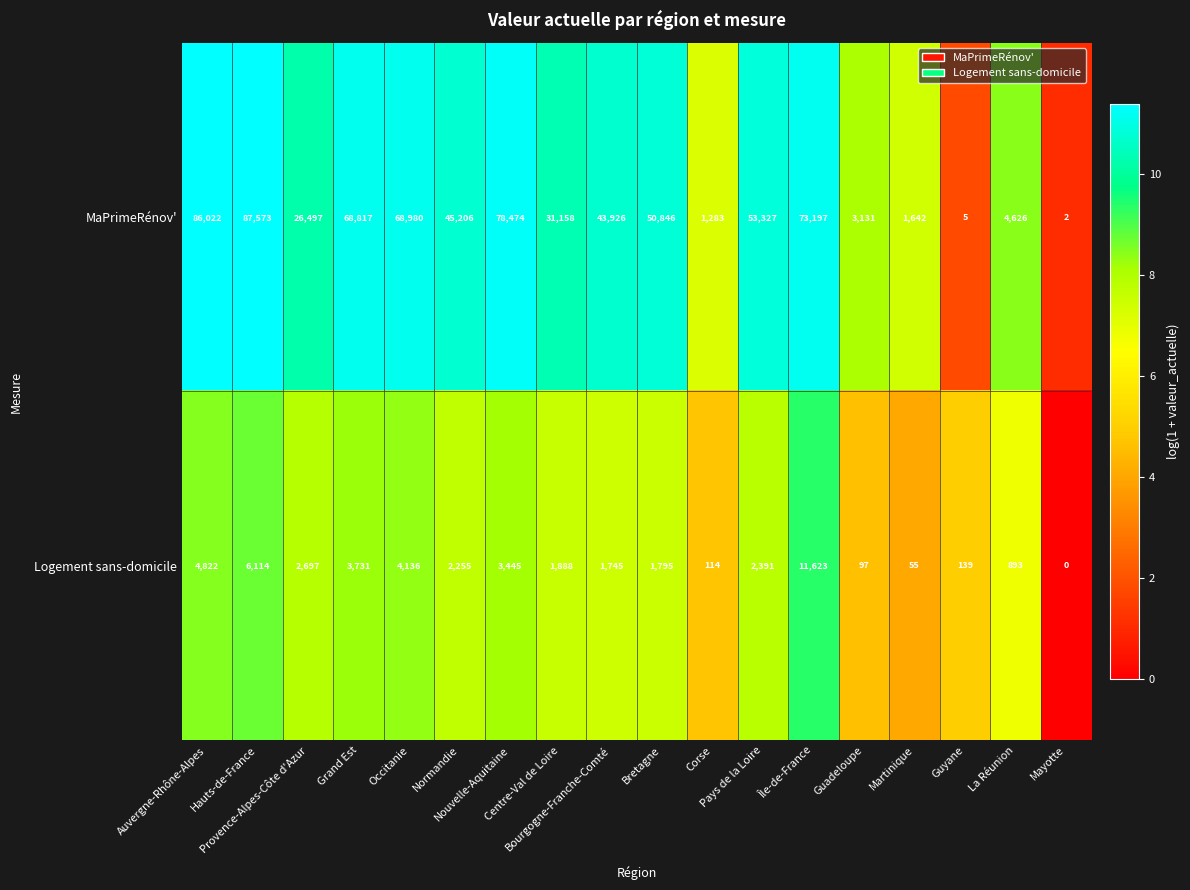

What is the difference between the highest and lowest values at La Réunion?

3733